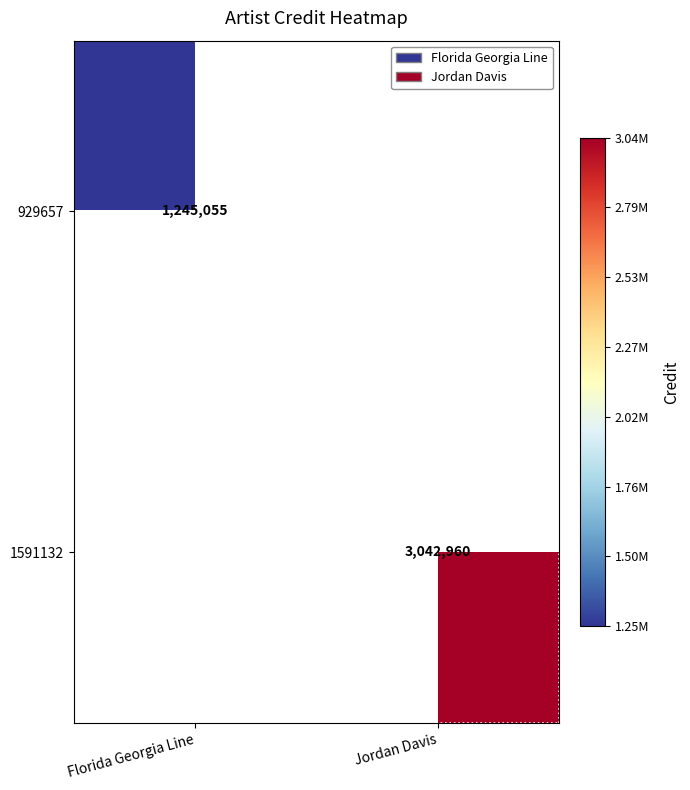

True or false: 1591132 has a value of 4259145.4 at Jordan Davis.

False